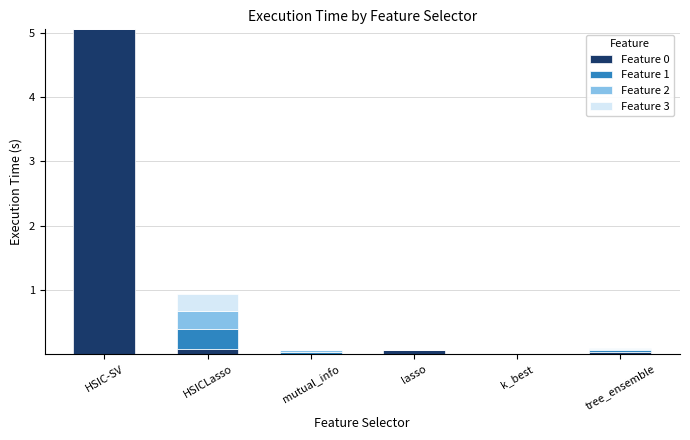

At which category is the sum across all series the highest?

HSIC-SV